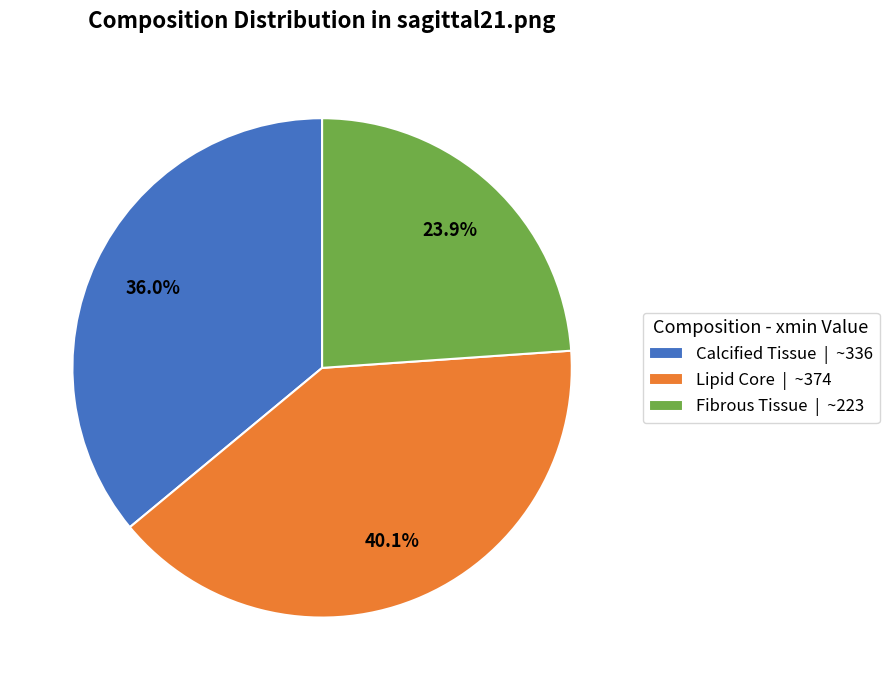

Count the number of slices in the pie.

3